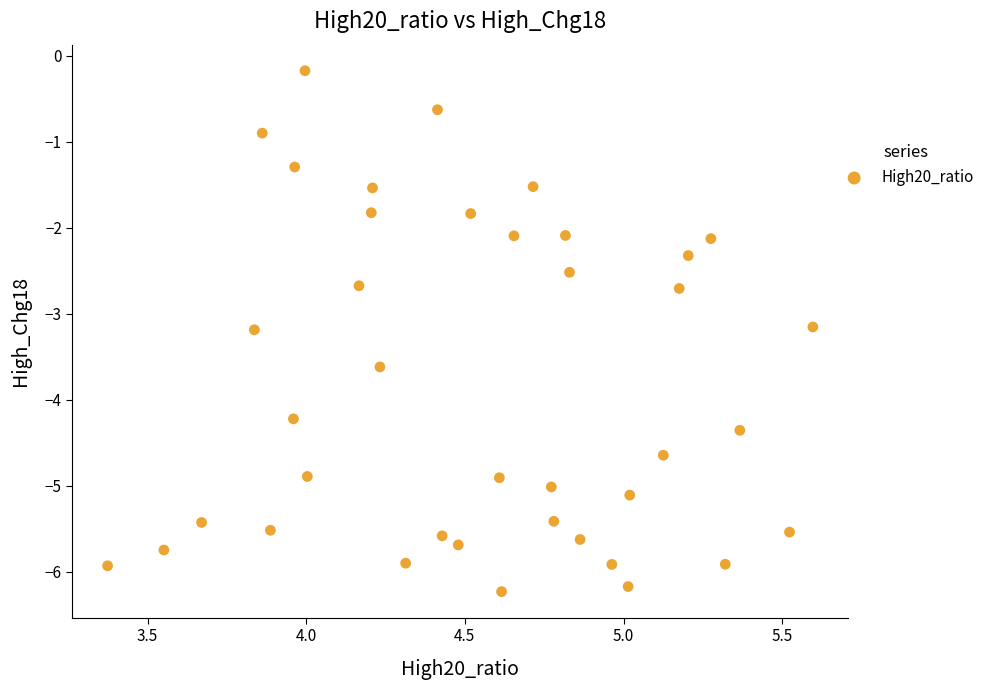

What is the range of X values (max minus min)?

2.2